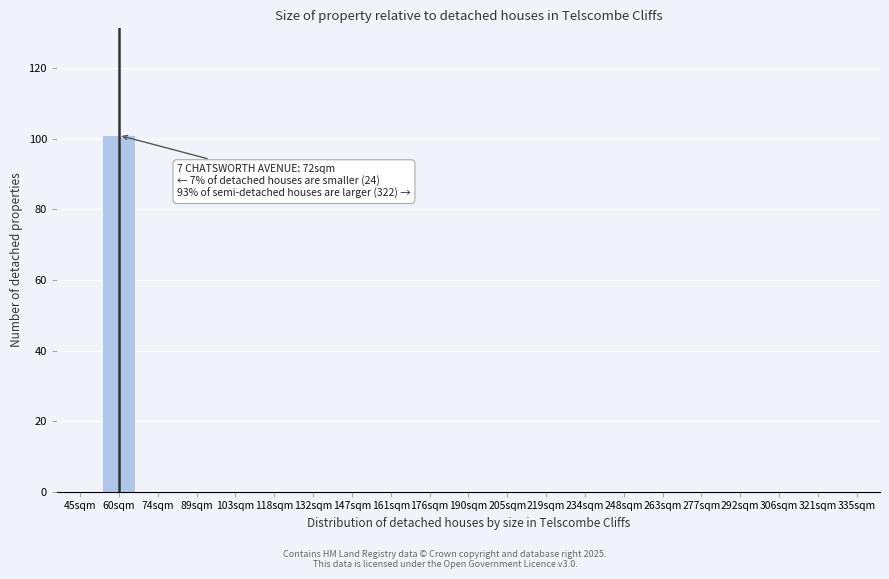

Reading left to right, transcribe all the data shown in this chart.

45sqm=0	60sqm=101	74sqm=0	89sqm=0	103sqm=0	118sqm=0	132sqm=0	147sqm=0	161sqm=0	176sqm=0	190sqm=0	205sqm=0	219sqm=0	234sqm=0	248sqm=0	263sqm=0	277sqm=0	292sqm=0	306sqm=0	321sqm=0	335sqm=0